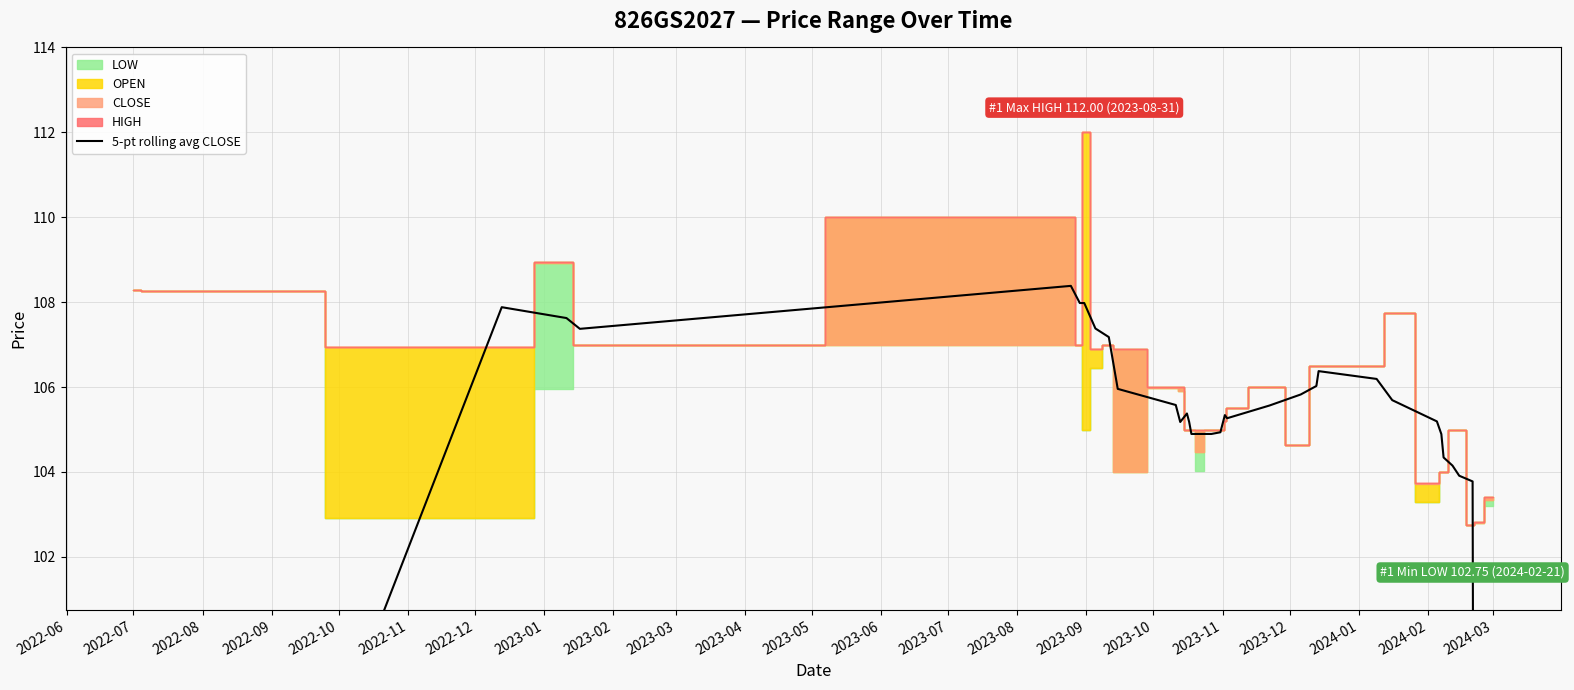

True or false: the data shows 107.4 at 2023-02.

True